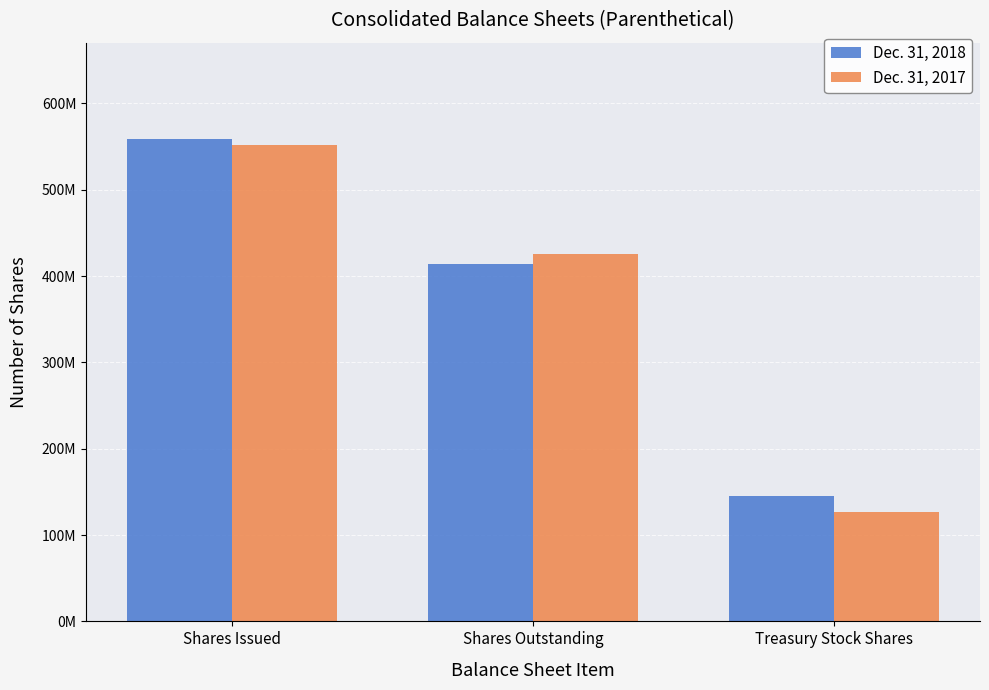

The value of Dec. 31, 2017 at Shares Issued is 551873115. True or false?

True